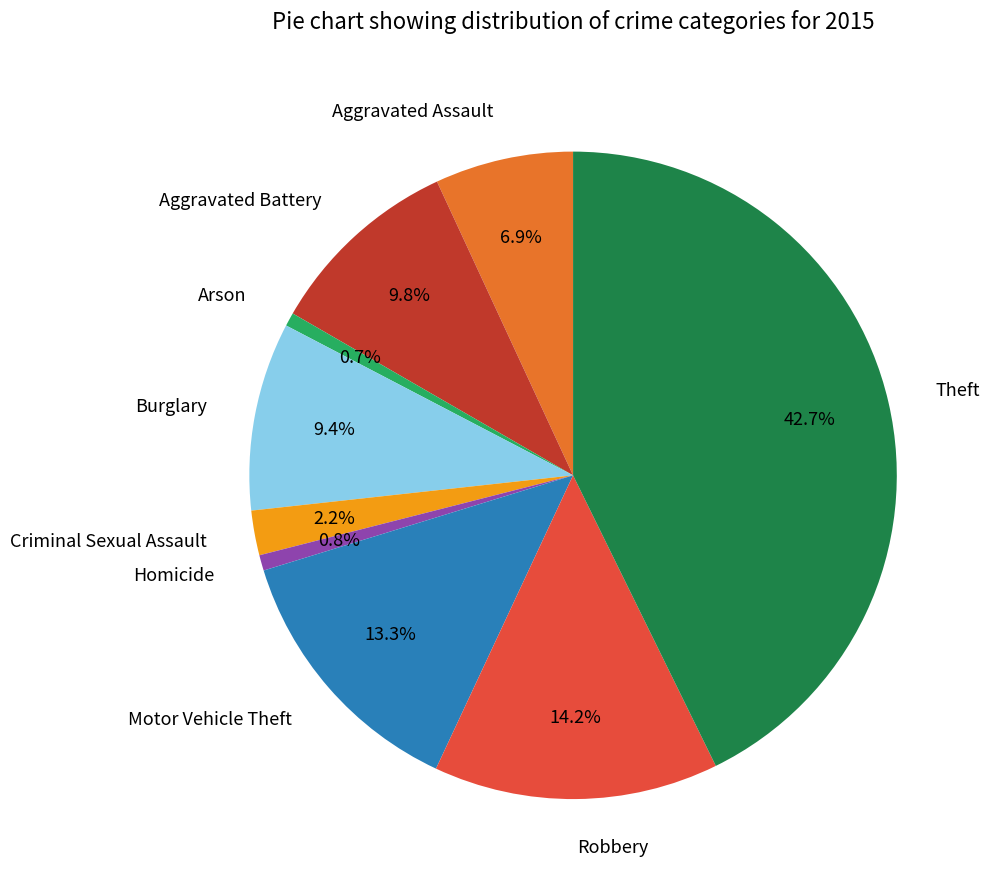

Does any single category account for the majority?

No